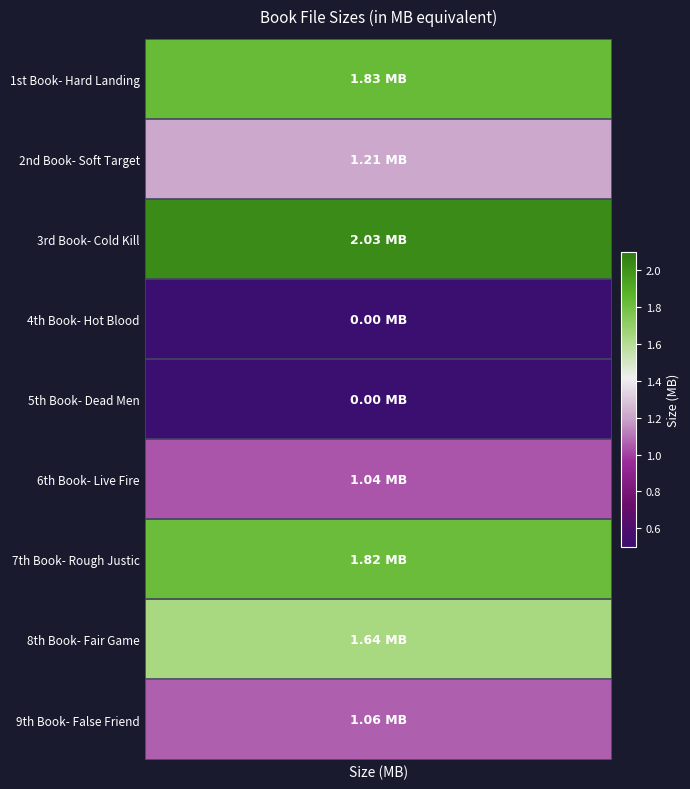

What is the ratio of the value at 2nd Book- Soft Target to the value at 1st Book- Hard Landing?

0.7